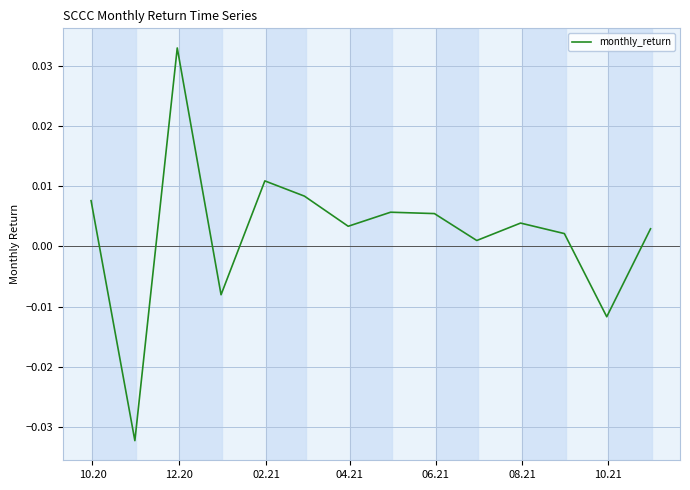

How many lines are shown in the chart?

1